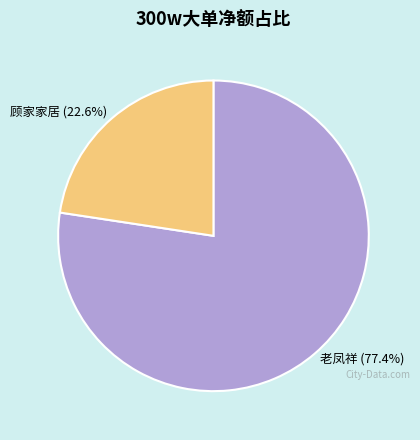

To the nearest percent, what is the difference between the largest and smallest slice percentages?

55%